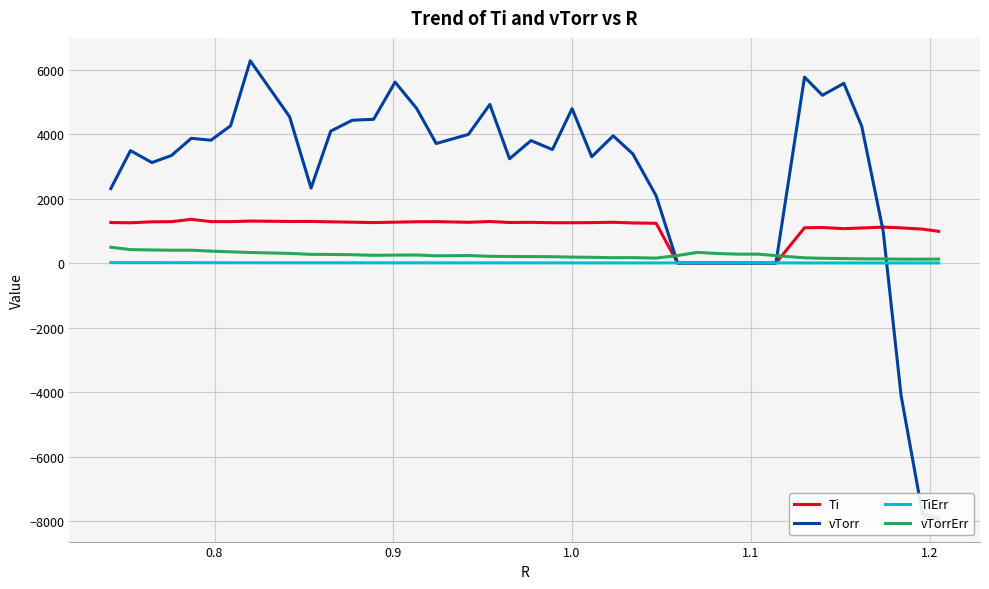

Which series ends up on top after the final intersection of Ti and vTorrErr?

Ti